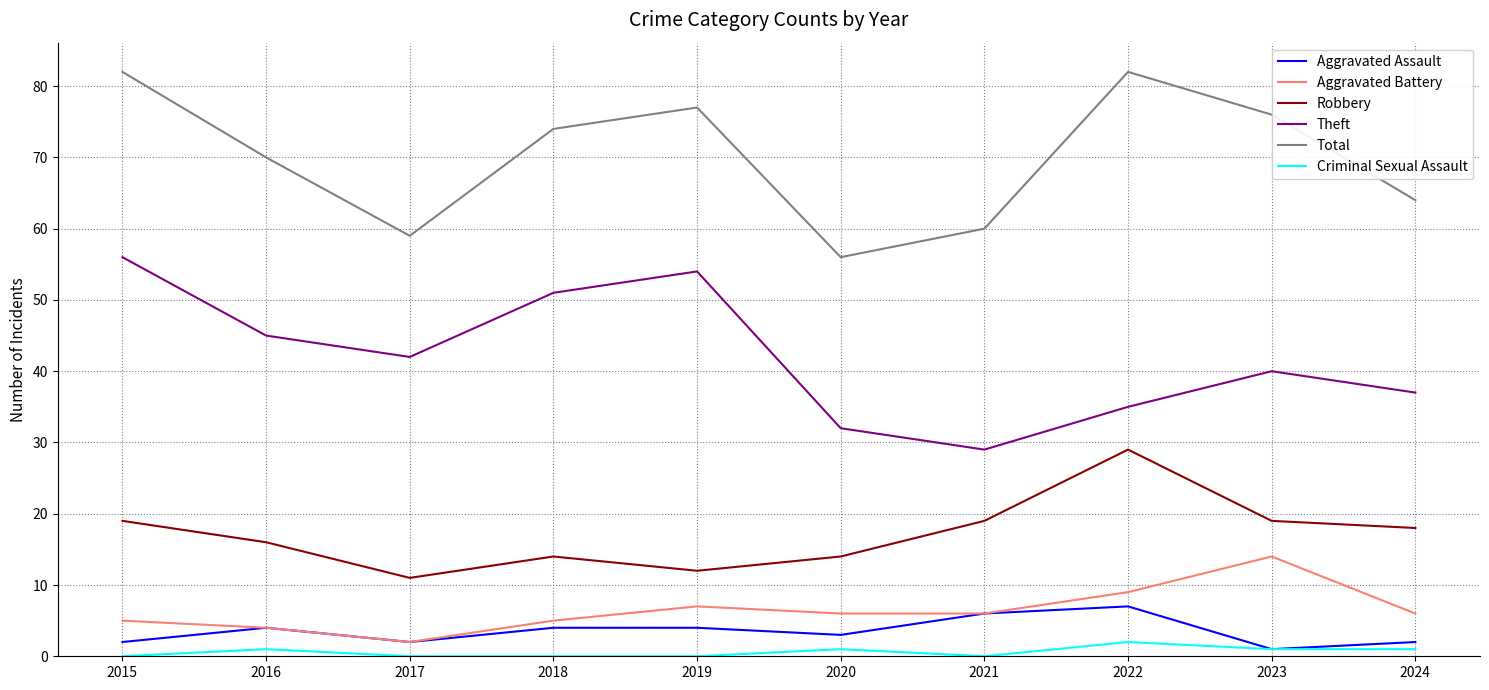

What is the minimum value for Theft?

29